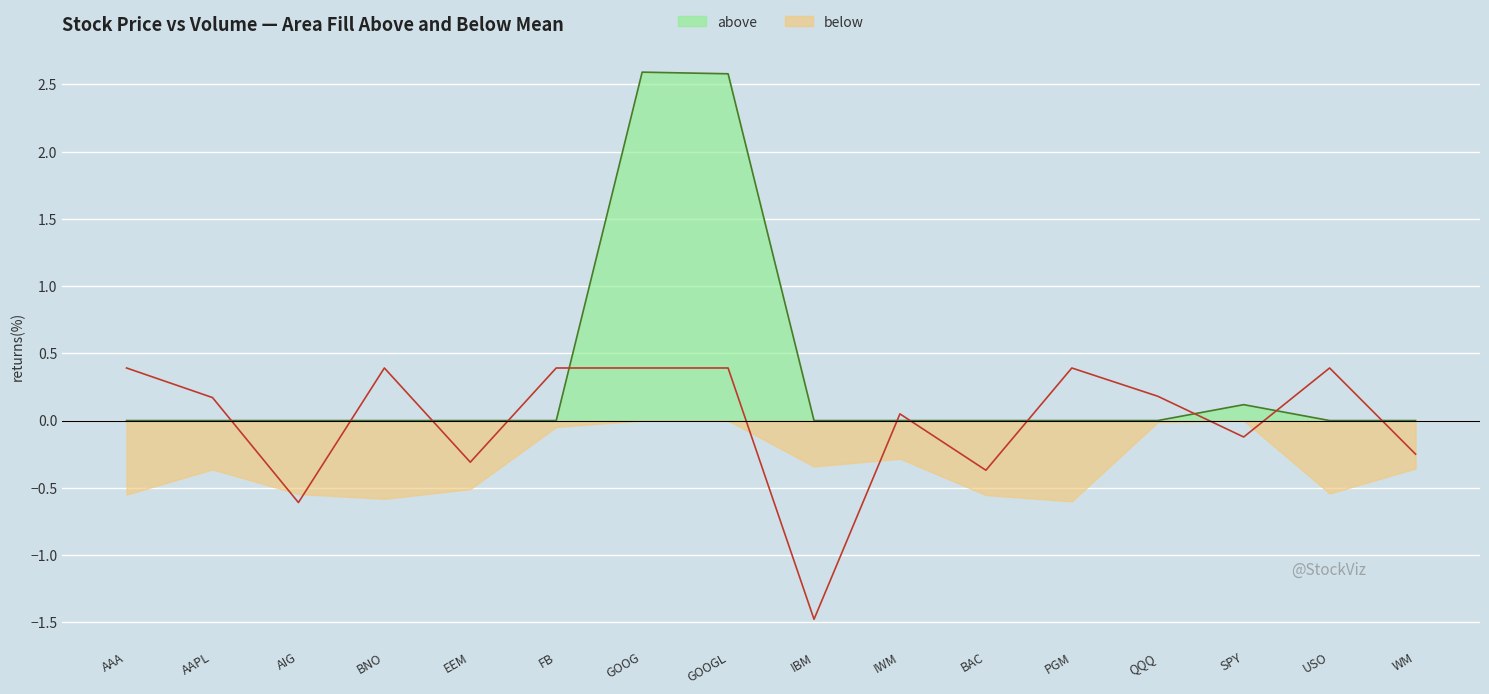

Is it true that above equals 0.0 at AAPL?

True